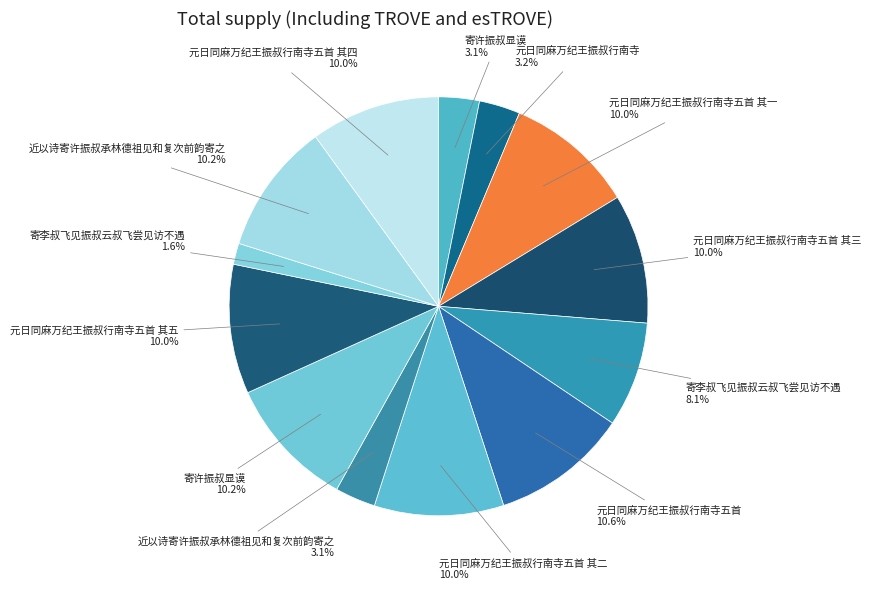

How many slices are in this pie chart?

13